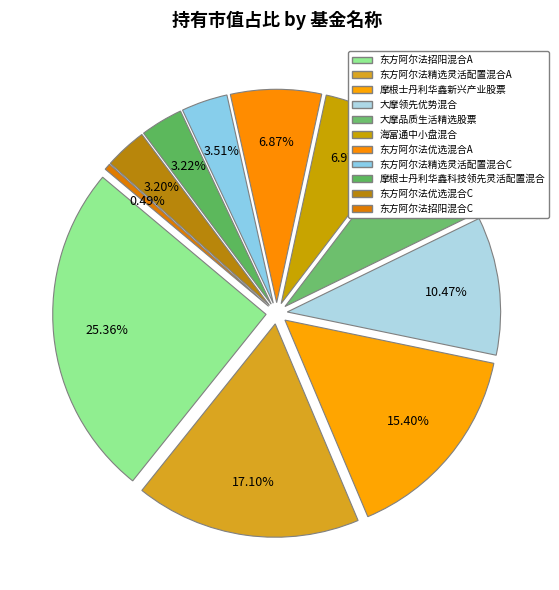

True or false: 摩根士丹利华鑫科技领先灵活配置混合 accounts for 3% of the total.

True